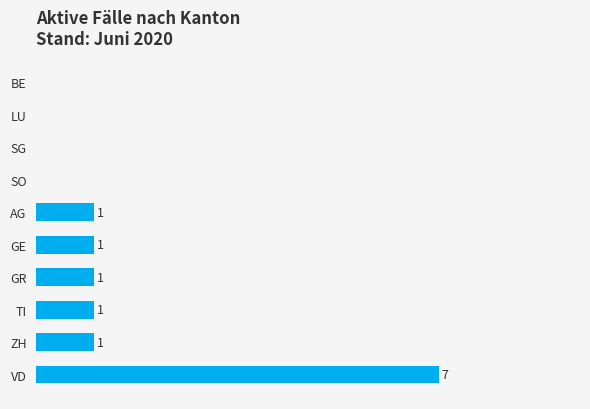

Which has a higher value, TI or SO?

TI